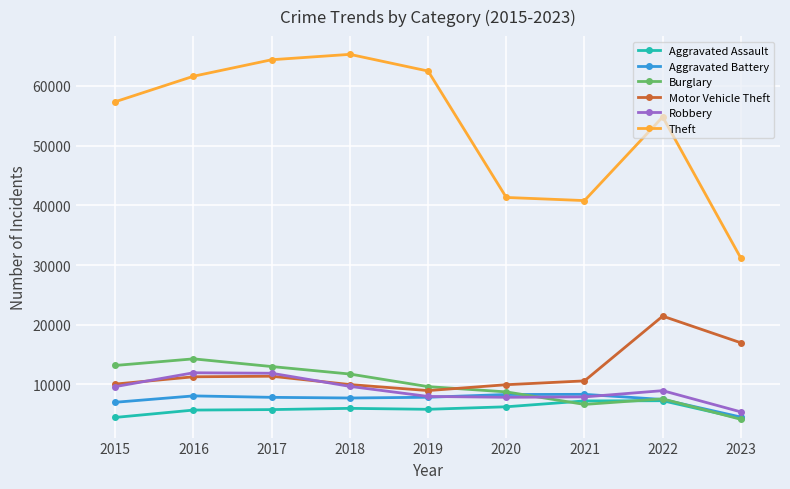

True or false: Aggravated Battery has a value of 14628 at 2020.

False